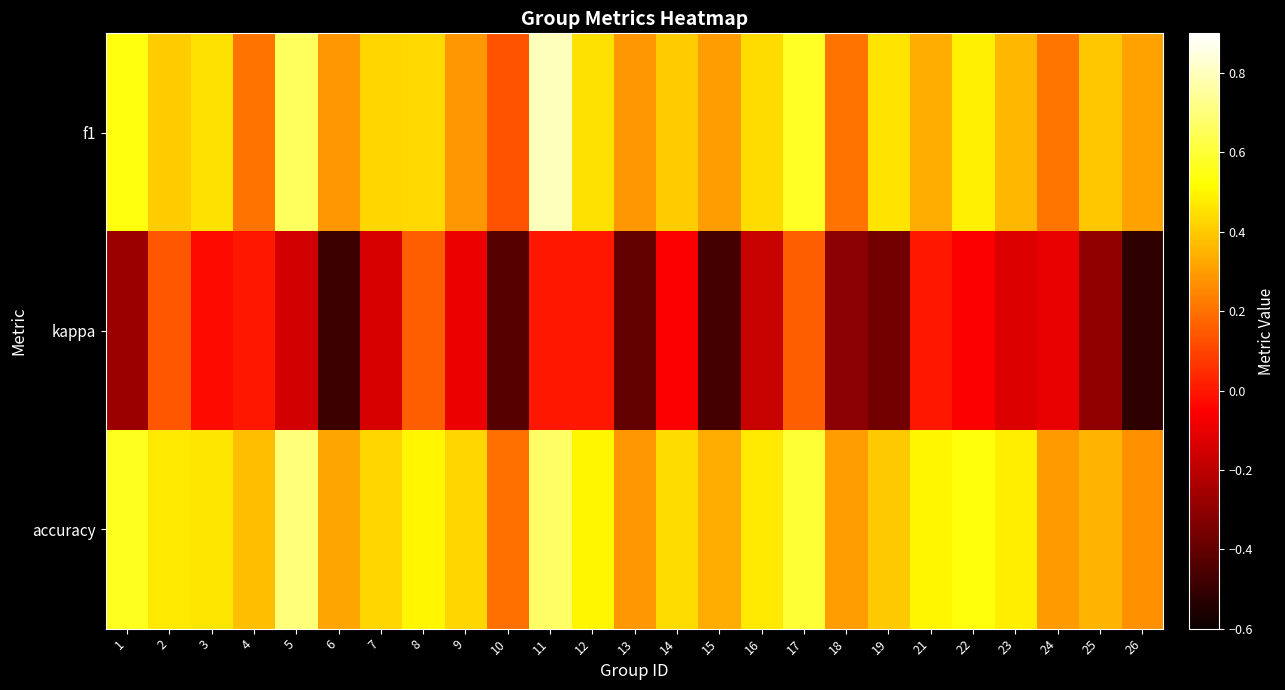

At which category is the sum across all series the highest?

11